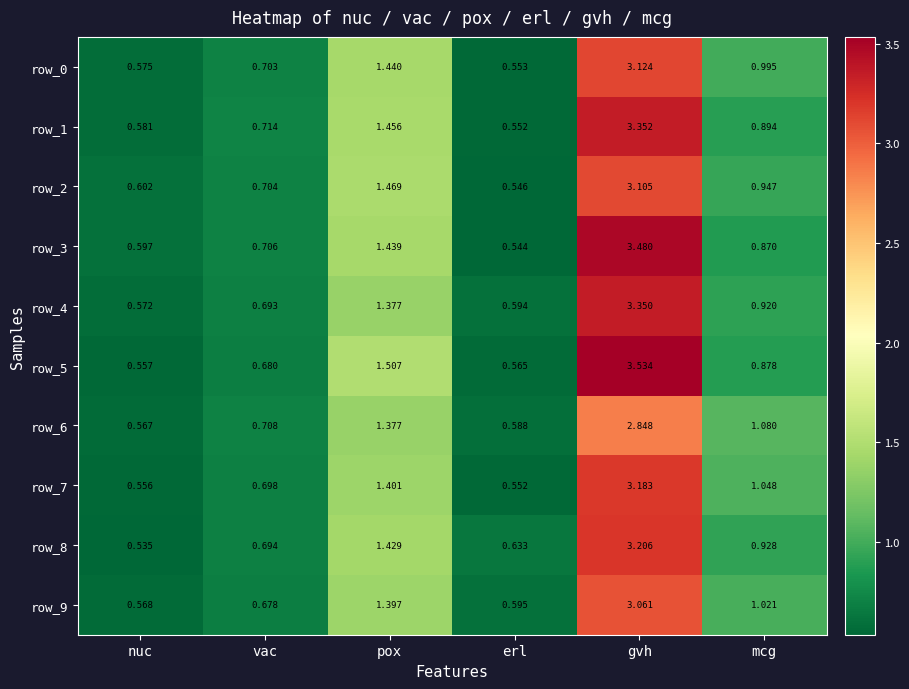

Between vac and pox, which series saw the biggest shift?

row_5